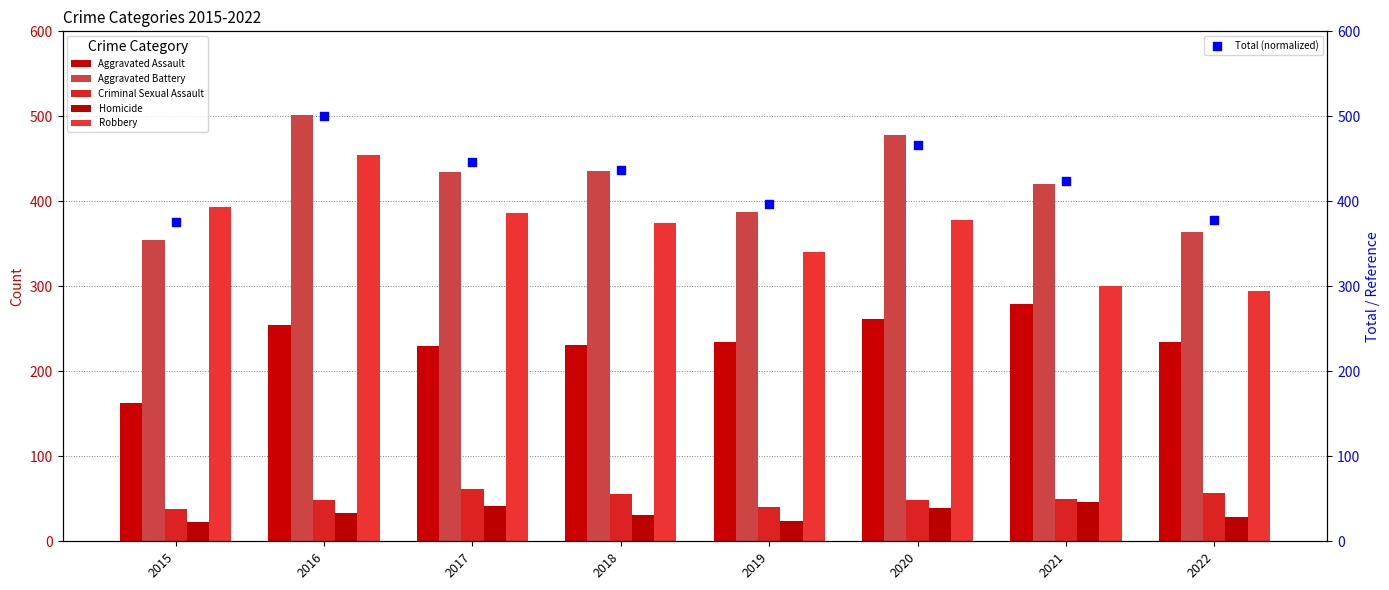

Which series reaches the maximum Y coordinate?

Aggravated Battery